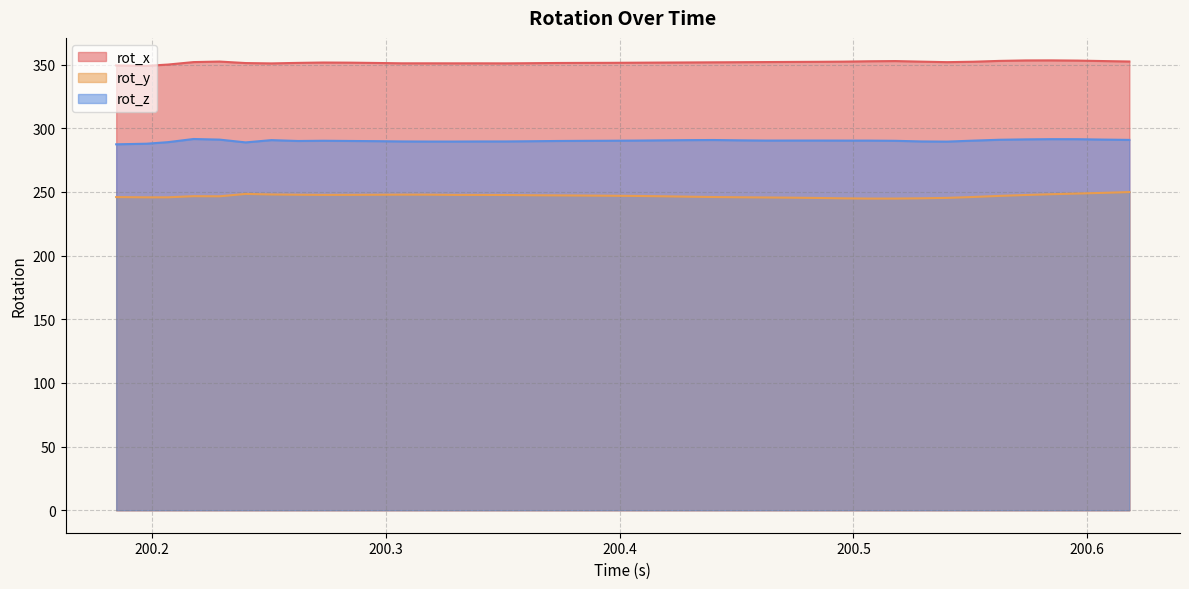

Reading left to right, extract all data points from this chart.

rot_x: 349.4	349.0	350.1	352.0	352.4	351.2	351.0	351.4	351.7	351.6	351.3	351.0	351.0	351.0	351.0	351.0	351.1	351.3	351.4	351.4	351.5	351.6	351.7	351.8	351.9	352.0	352.1	352.2	352.4	352.7	352.8	352.4	352.0	352.3	352.9	353.3	353.3	353.2	352.8	352.5
rot_y: 246.0	245.8	245.8	246.7	246.6	248.5	248.0	247.8	247.7	247.7	247.8	247.9	247.9	247.7	247.7	247.6	247.4	247.3	247.2	247.0	246.9	246.6	246.3	246.0	245.8	245.7	245.5	245.3	245.0	244.8	244.8	245.0	245.3	246.0	246.9	247.6	248.2	248.7	249.3	249.9
rot_z: 287.4	287.9	289.1	291.6	291.1	288.9	290.7	290.0	290.2	290.0	289.9	289.7	289.6	289.6	289.7	289.7	289.8	290.0	290.1	290.2	290.3	290.5	290.7	290.8	290.5	290.4	290.4	290.4	290.3	290.3	290.2	289.7	289.5	290.3	291.0	291.3	291.5	291.4	291.1	290.9